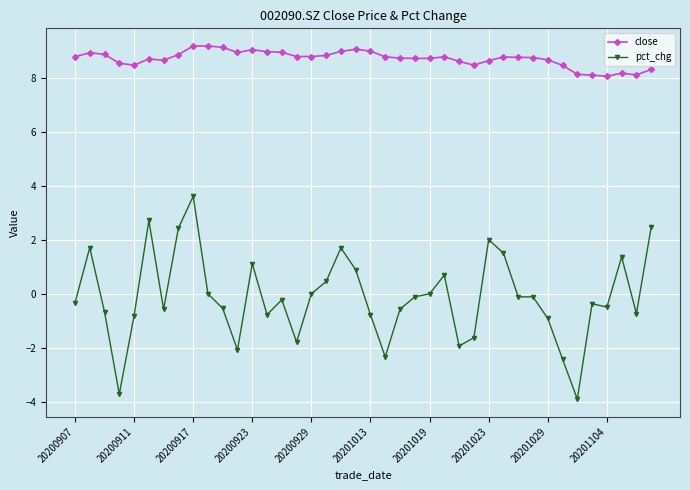

What is the average value of the close series?

8.7